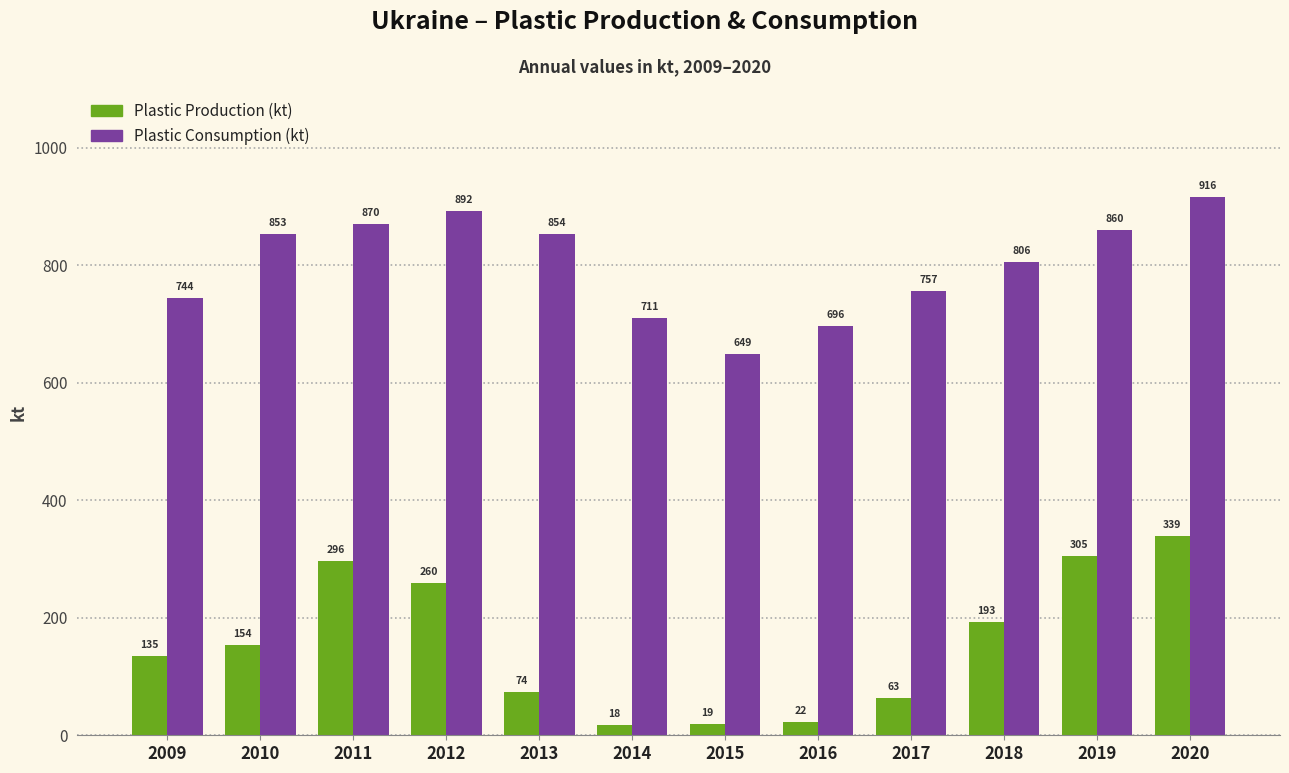

At which category is the sum across all series the highest?

2020